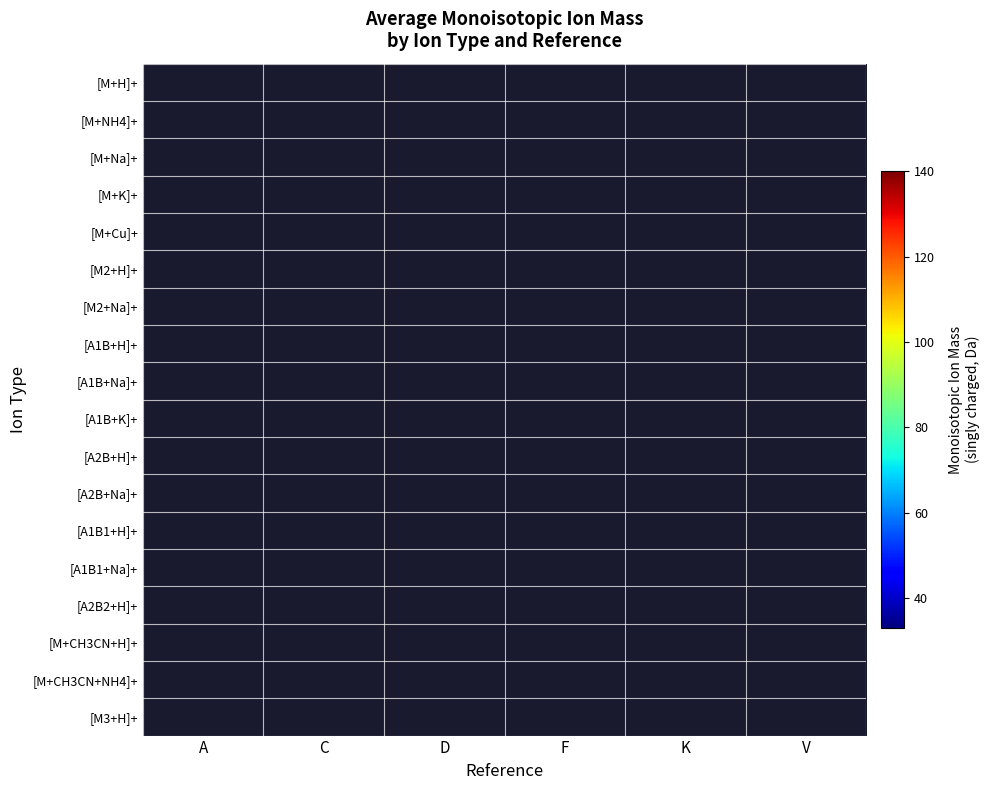

At which category does the chart reach its minimum across all series?

A